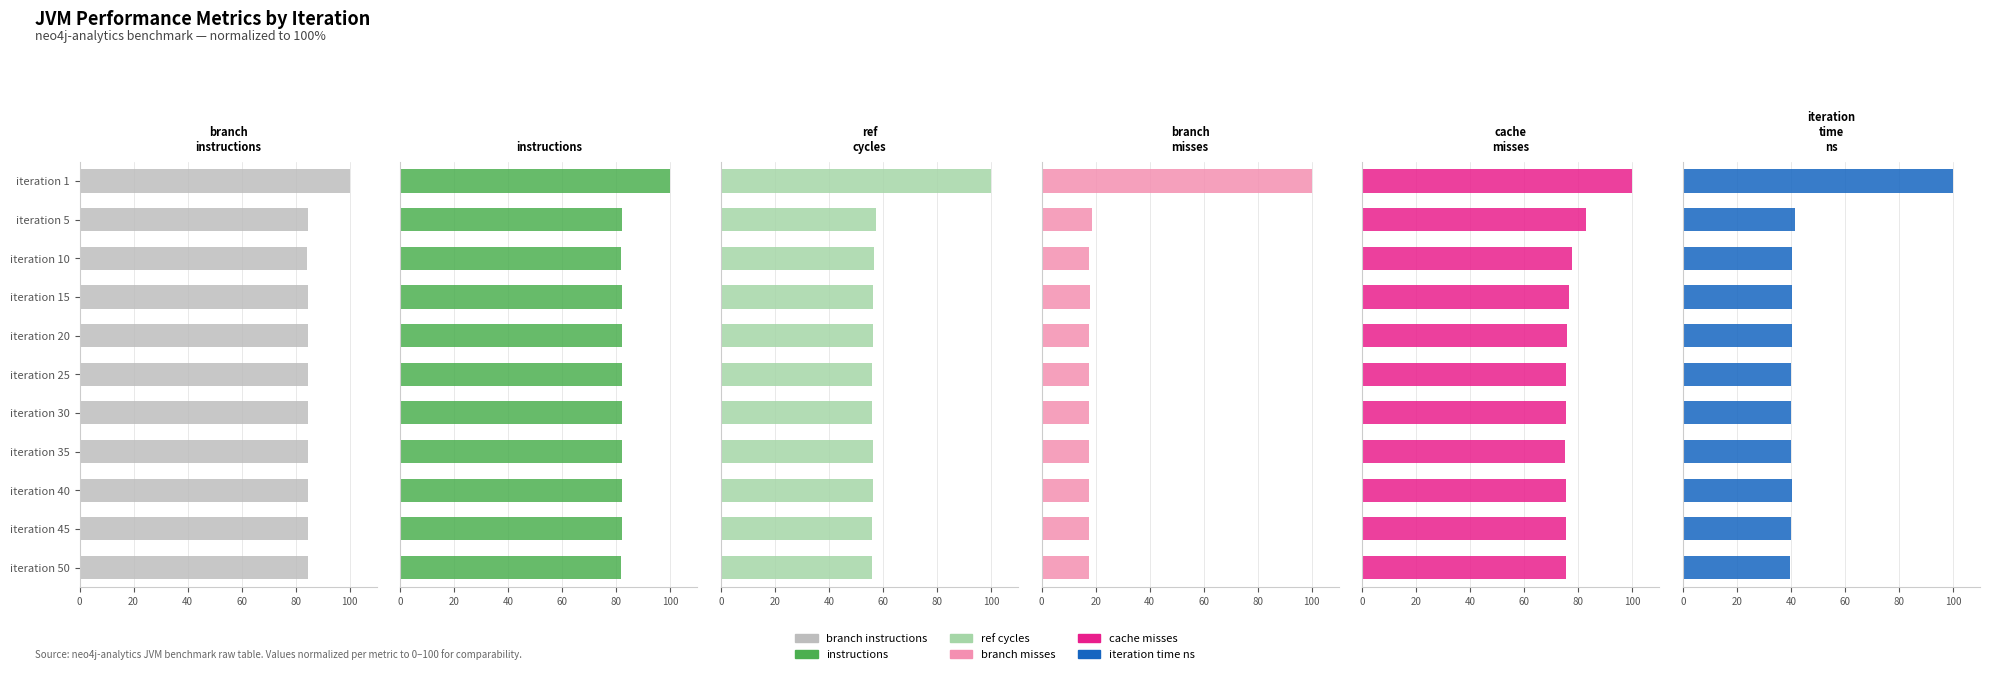

Rank the series at iteration 45 from lowest to highest value.

branch_misses, iteration_time_ns, ref_cycles, cache_misses, instructions, branch_instructions